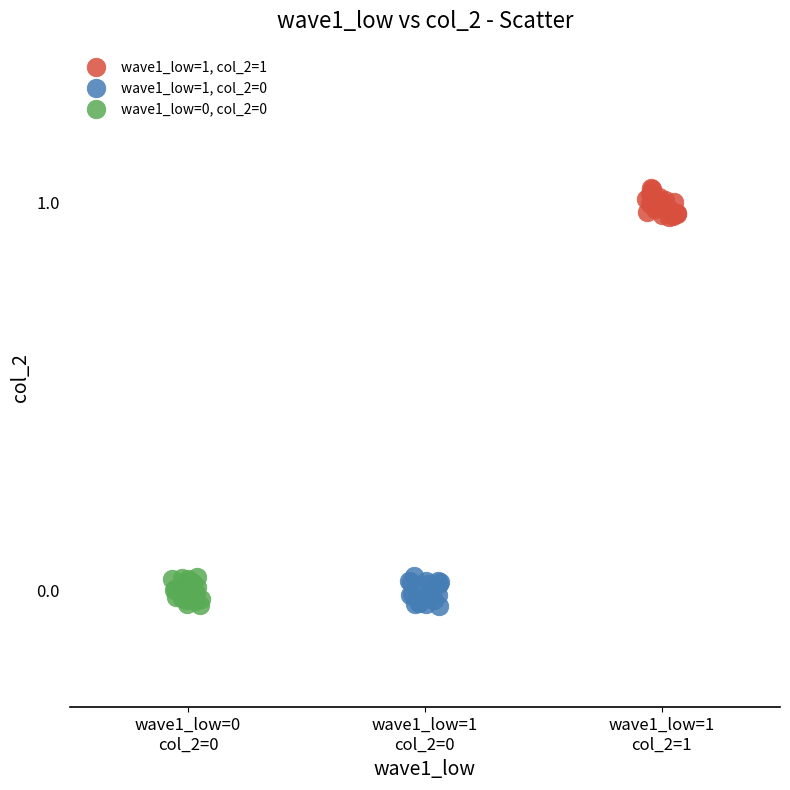

Which series reaches the maximum Y coordinate?

wave1_low=1, col_2=1